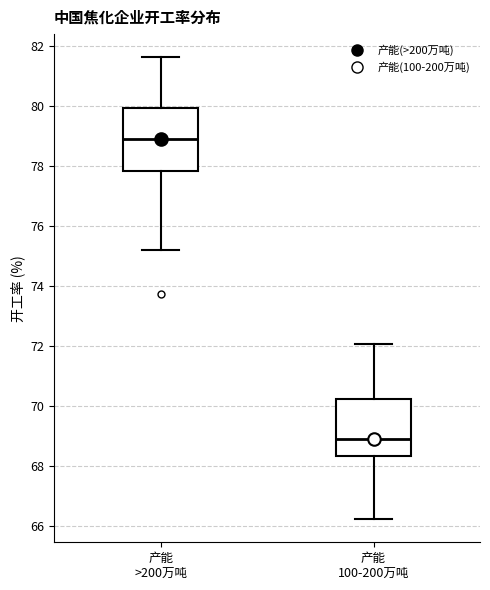

Reading left to right, read every box against the y-axis: the position of its median line, the range the box covers, and the ends of its whiskers. The values are not printed on the chart, so give them approximately, as read against the axis.

产能 >200万吨: median 78.8, box 77.8 to 80.0, whiskers 75.2 to 81.6
产能 100-200万吨: median 69.0, box 68.4 to 70.2, whiskers 66.2 to 72.0